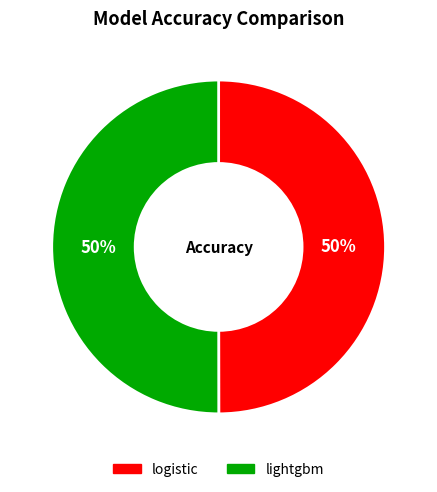

To the nearest percent, what portion does lightgbm represent?

50%